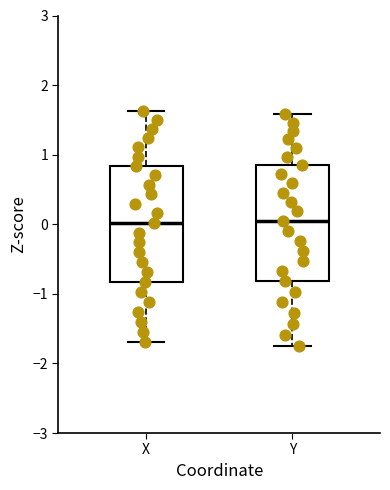

Where does the lower whisker of the box for X end on the y-axis? The values are not printed on the chart, so give them approximately, as read against the axis.

-1.7